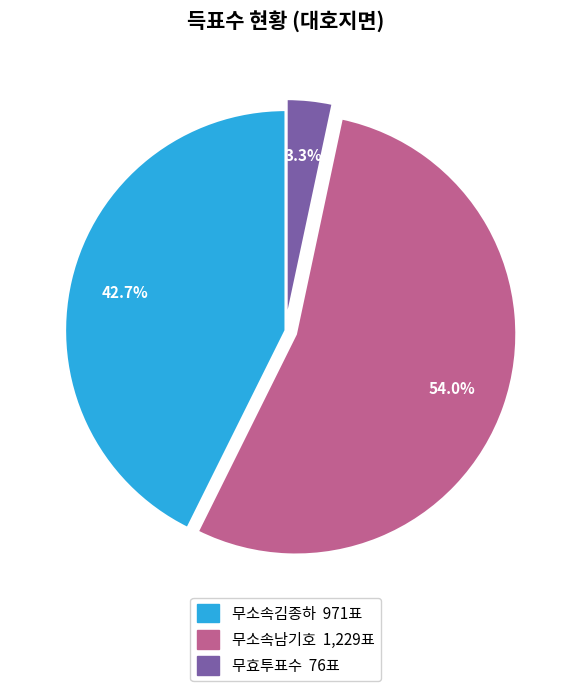

To the nearest percent, what is the difference between the largest and smallest slice percentages?

51%